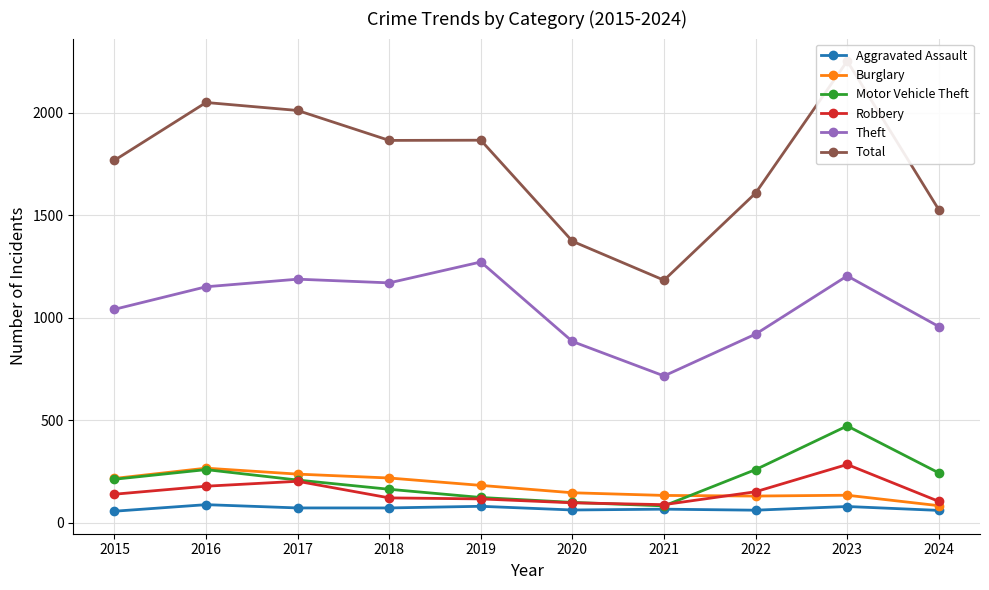

True or false: Burglary has more than 0 points higher than both neighbors.

True